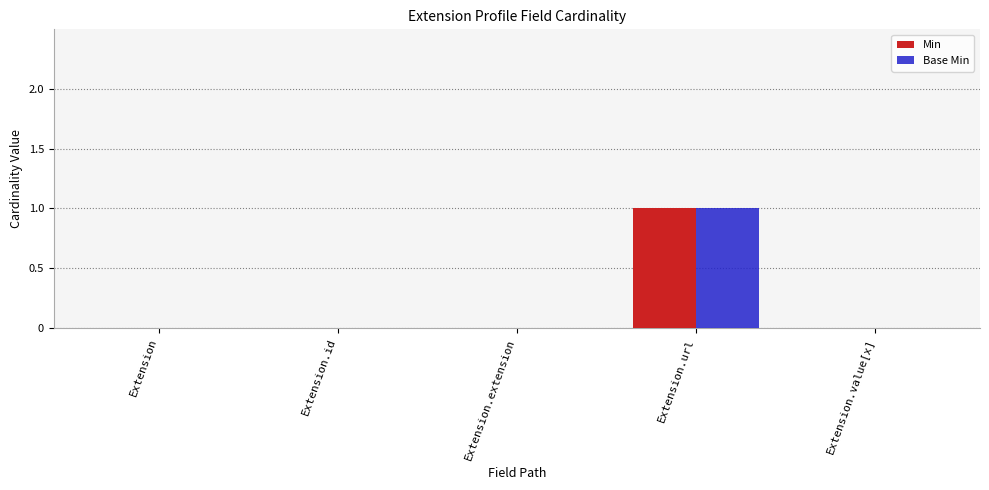

How many groups of bars are there?

5